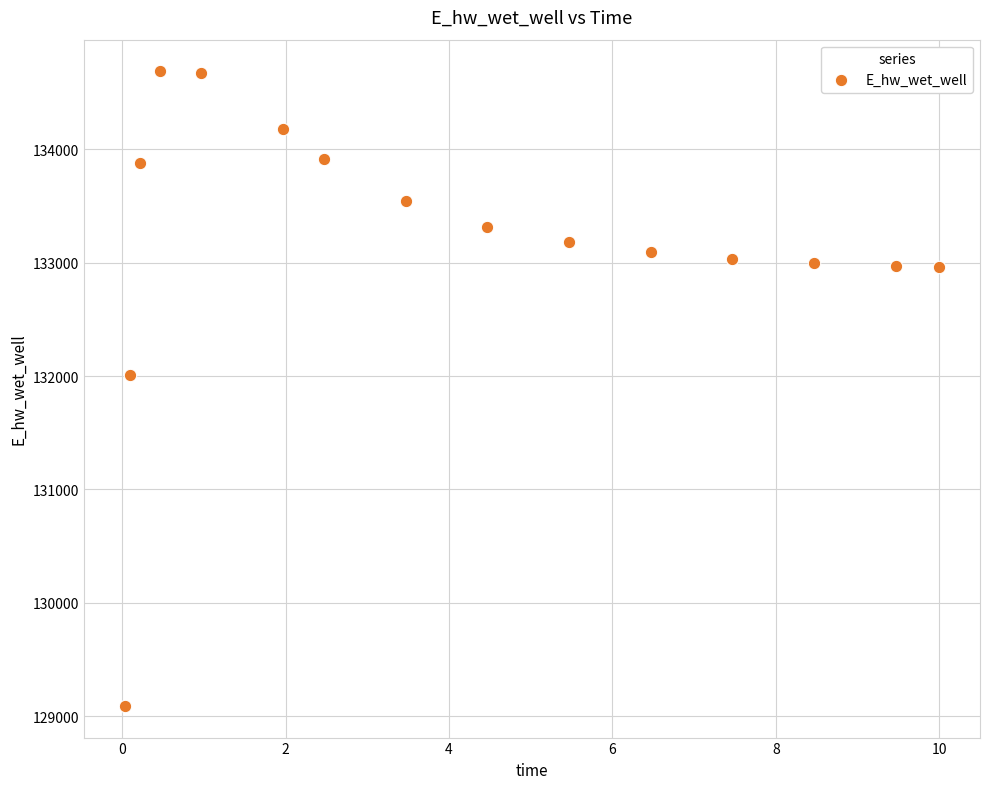

What is the range of X values (max minus min)?

10.0